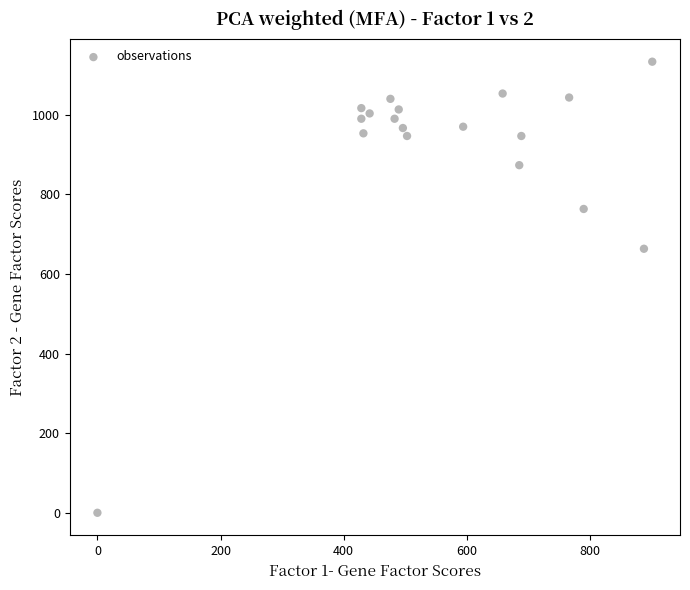

What Y value in the scatter plot is closest to 566?

663.3